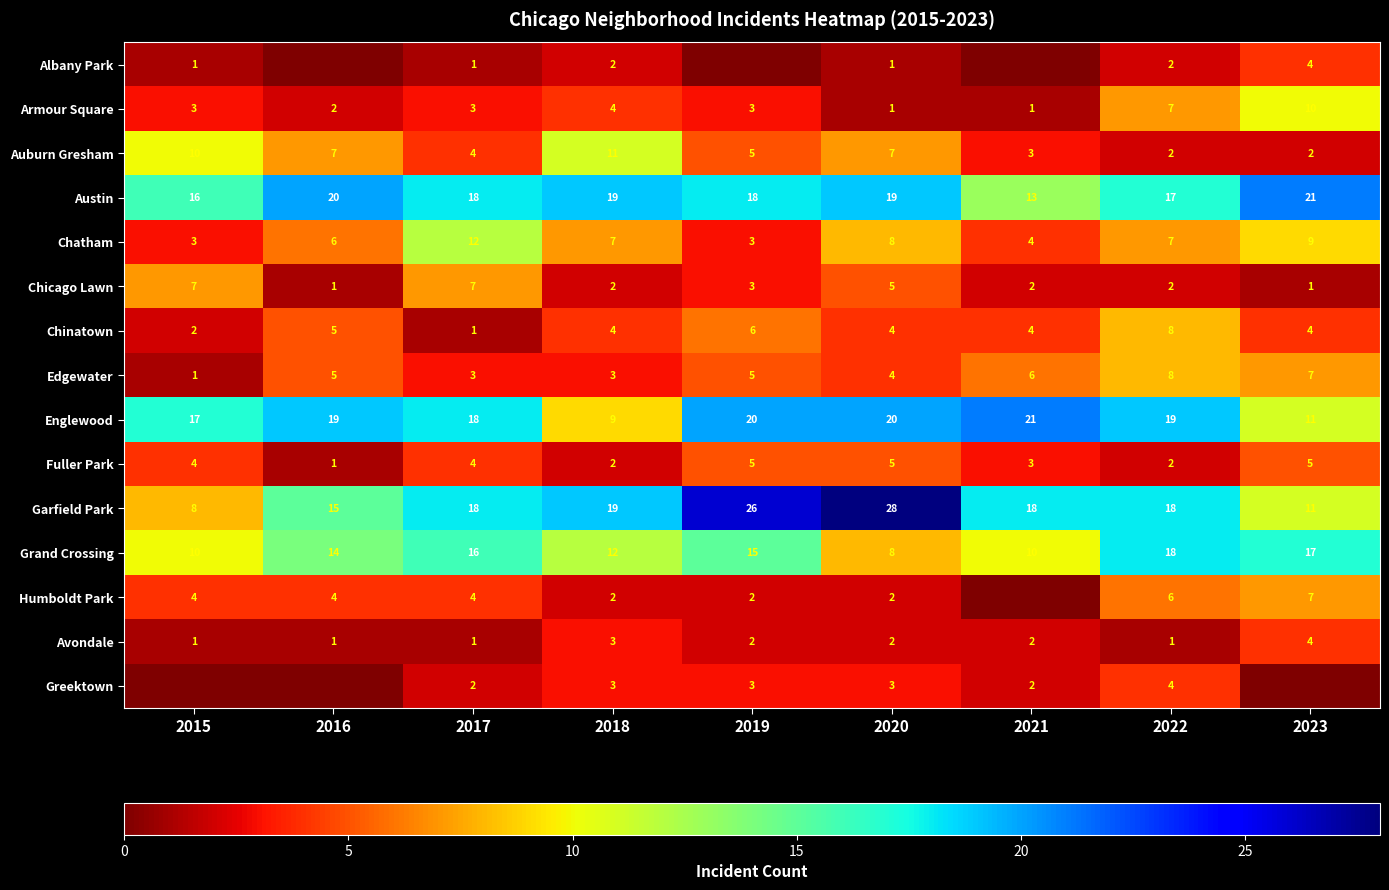

What is the difference between the Auburn Gresham values at 2017 and 2021?

1